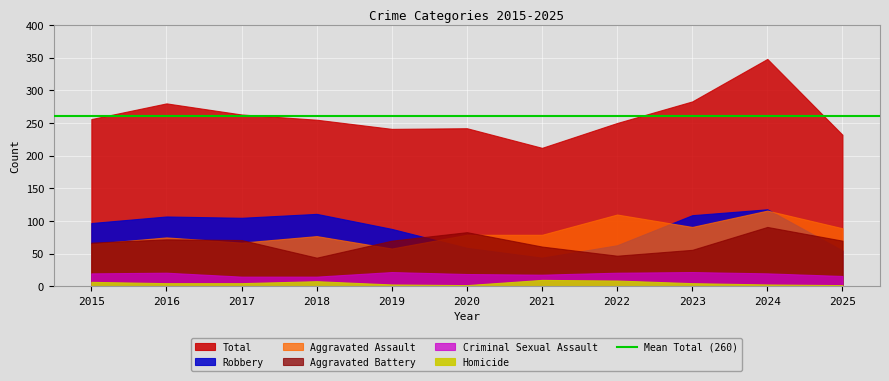

What is the minimum value shown in the chart?

2